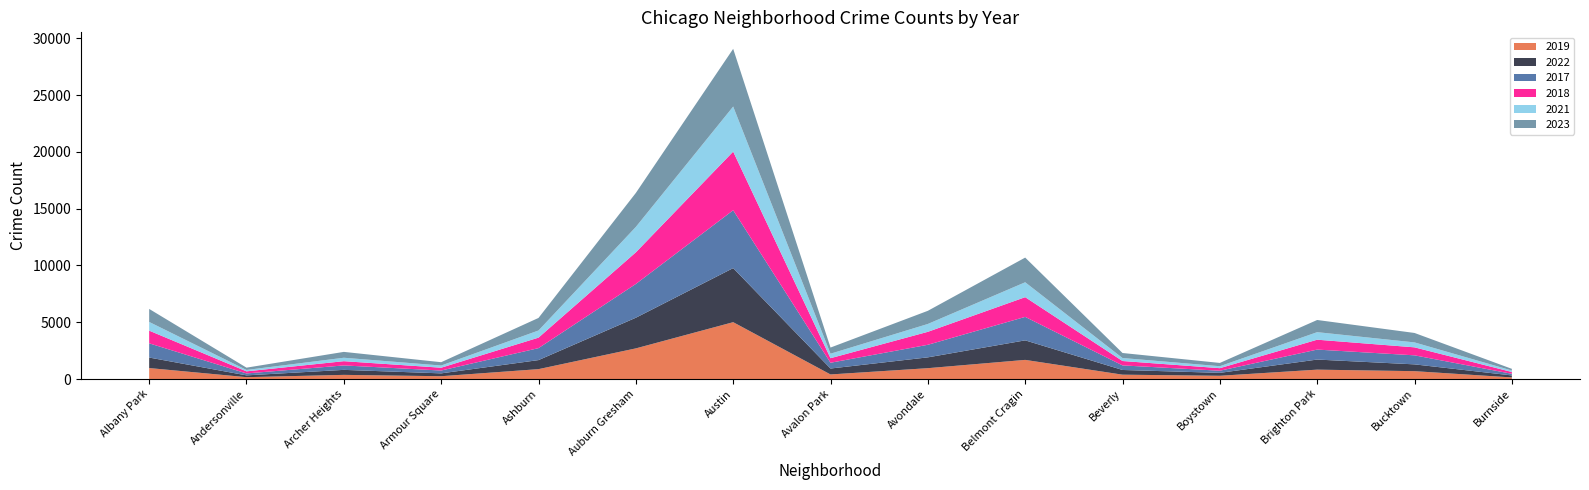

Reading left to right, what are all the values shown in this chart?

2019: 968	166	368	249	872	2700	5008	405	957	1687	385	287	828	694	142
2022: 926	157	440	251	797	2699	4761	522	953	1720	414	258	888	599	175
2017: 1252	171	391	250	1053	2973	5096	508	1107	2066	403	188	879	795	145
2018: 1117	184	374	248	924	2787	5163	401	1142	1737	386	224	870	704	160
2021: 767	123	303	193	630	2237	3970	395	692	1313	264	173	664	435	130
2023: 1145	202	516	292	1105	2992	5080	542	1158	2172	441	289	1072	831	146